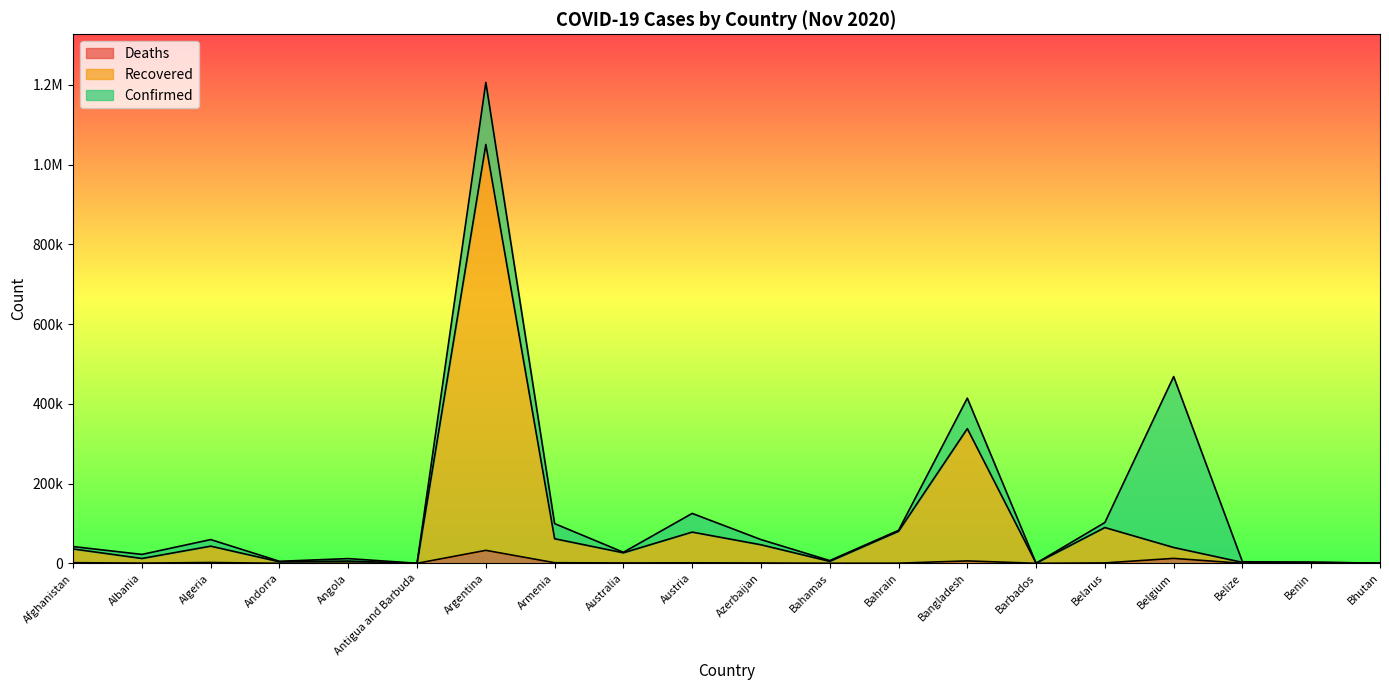

What is the maximum value shown in the chart?

1205928